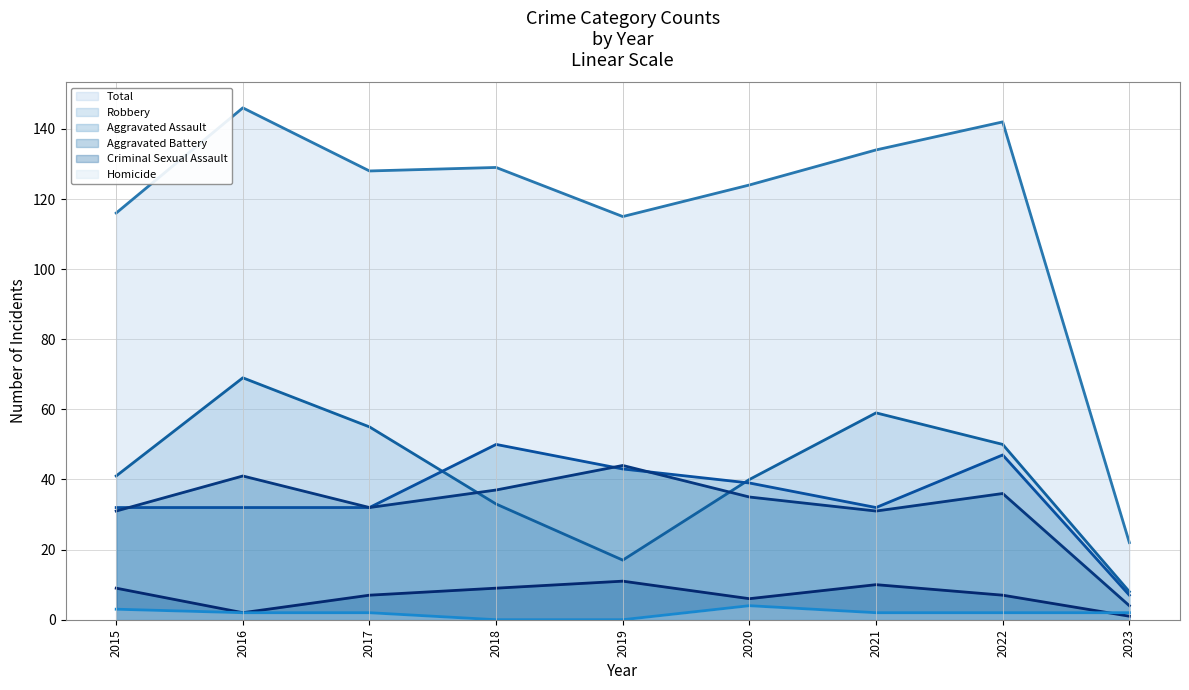

What is the average value of the Aggravated Assault - line series?

35